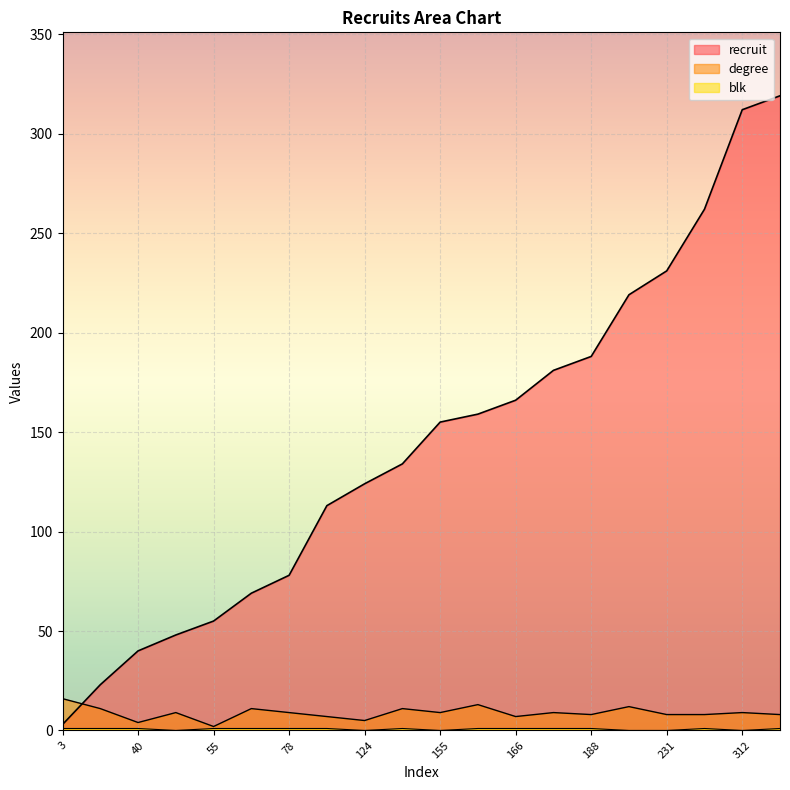

Reading right to left, extract all data points from this chart.

recruit: 319	312	262	231	219	188	181	166	159	155	134	124	113	78	69	55	48	40	23	3
degree: 8	9	8	8	12	8	9	7	13	9	11	5	7	9	11	2	9	4	11	16
blk: 1	0	1	0	0	1	1	1	1	0	1	0	1	1	1	1	0	1	1	1